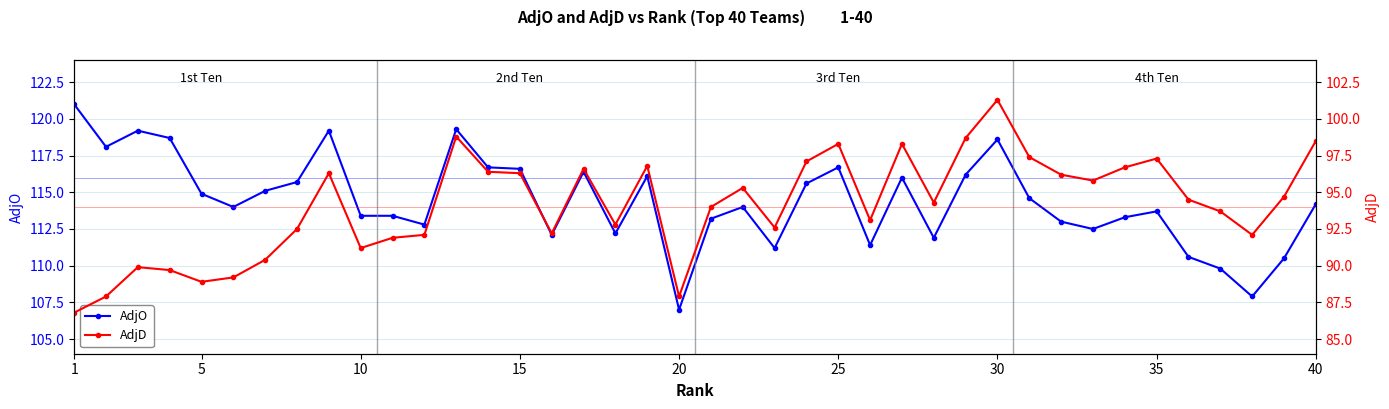

At which label does AdjO reach its minimum?

20